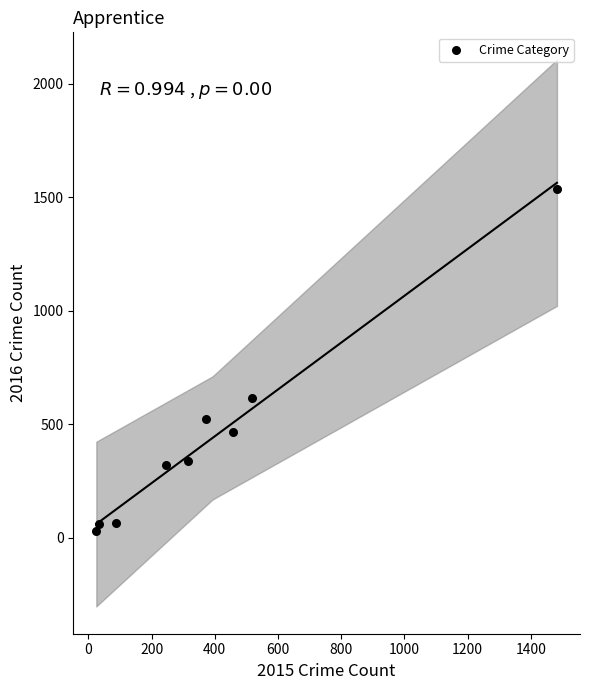

What Y value in the scatter plot is closest to 783?

615